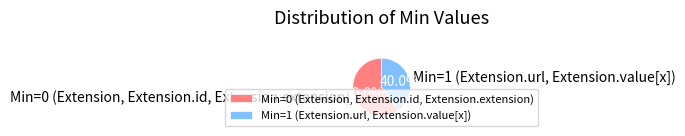

How much of the chart is everything except Min=0 (Extension, Extension.id, Extension.extension)?

40.0%